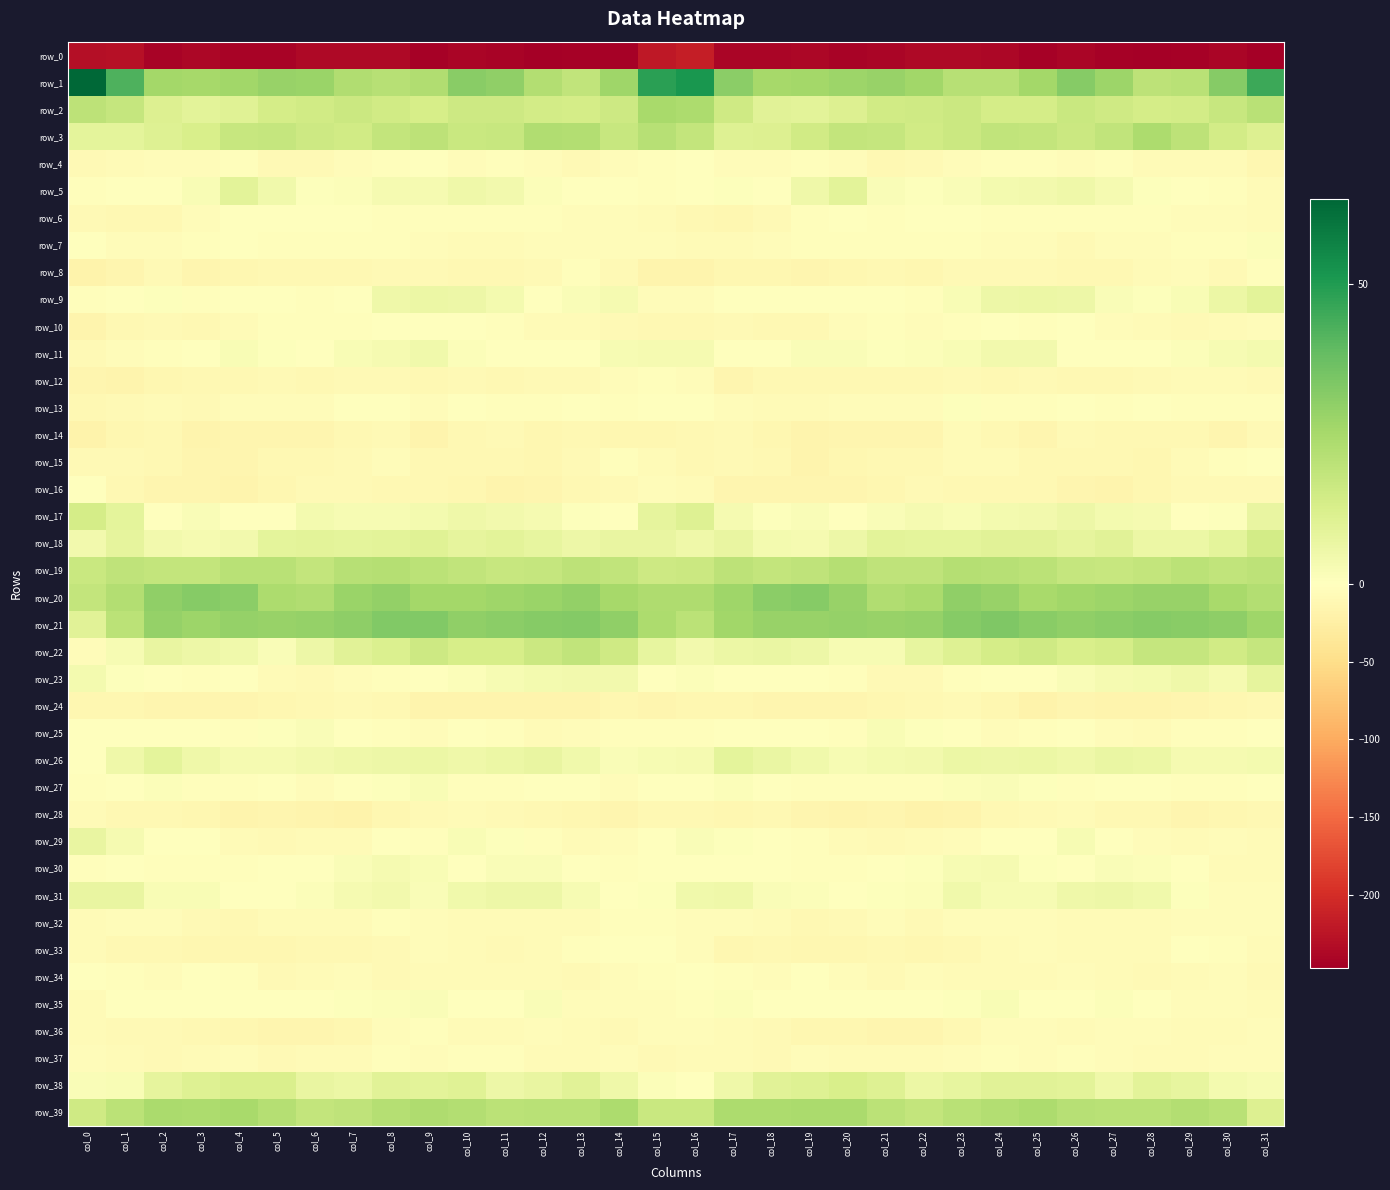

Is it true that row_13 equals -5.4 at col_4?

True